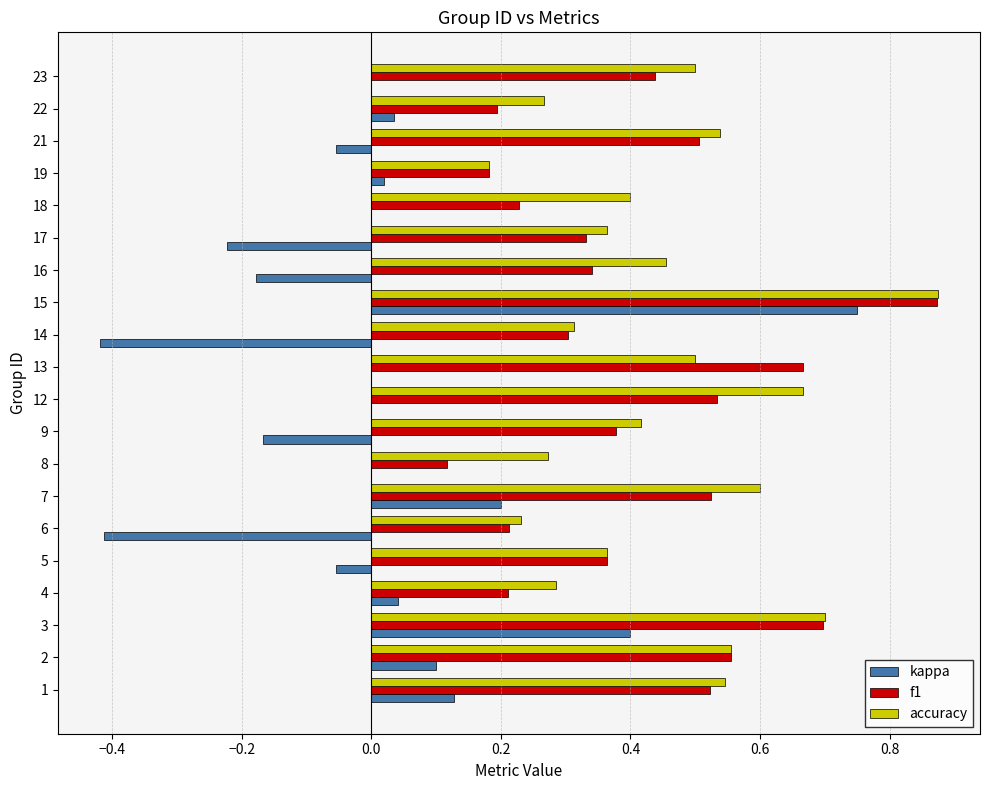

What is the sum of the kappa values at 5 and 17?

-0.3